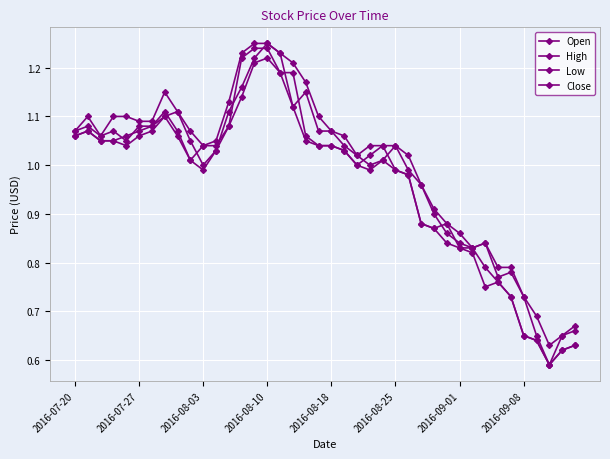

True or false: Low has more than 2 points higher than both neighbors.

True